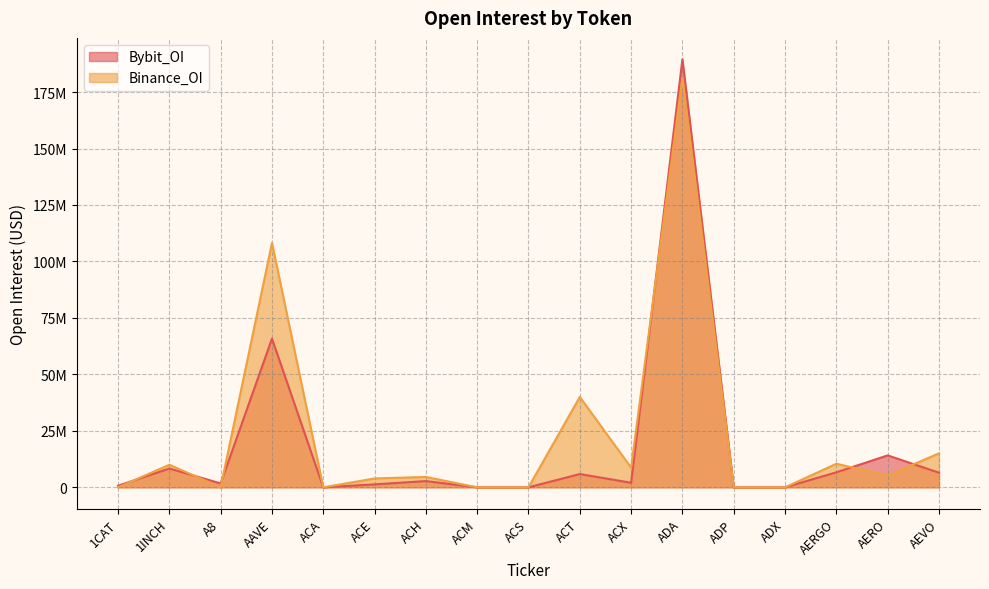

What is the total value across all series at AERGO?

17056849